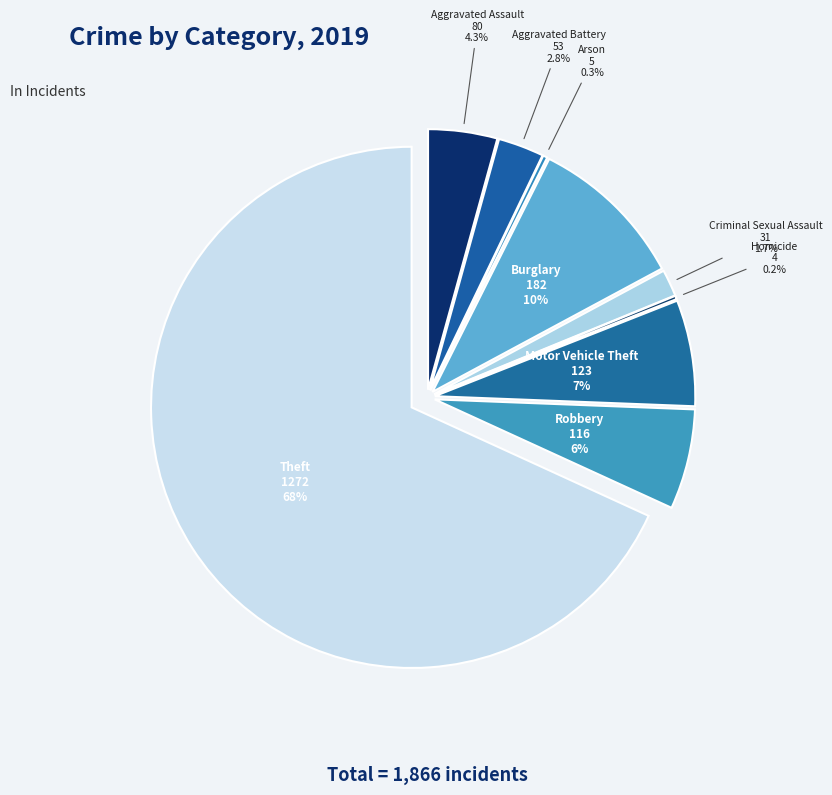

Is the sum of Robbery and Burglary greater than half?

No